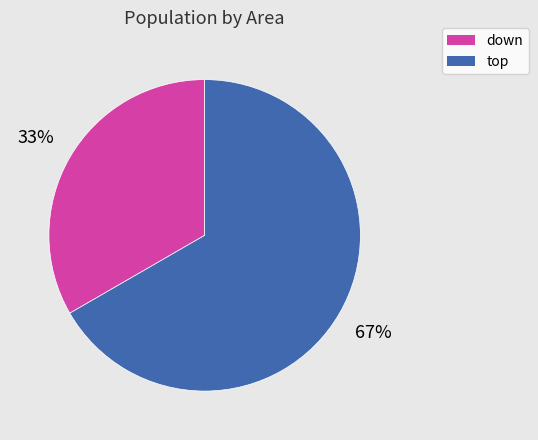

What percentage is the down slice, to the nearest percent?

33%